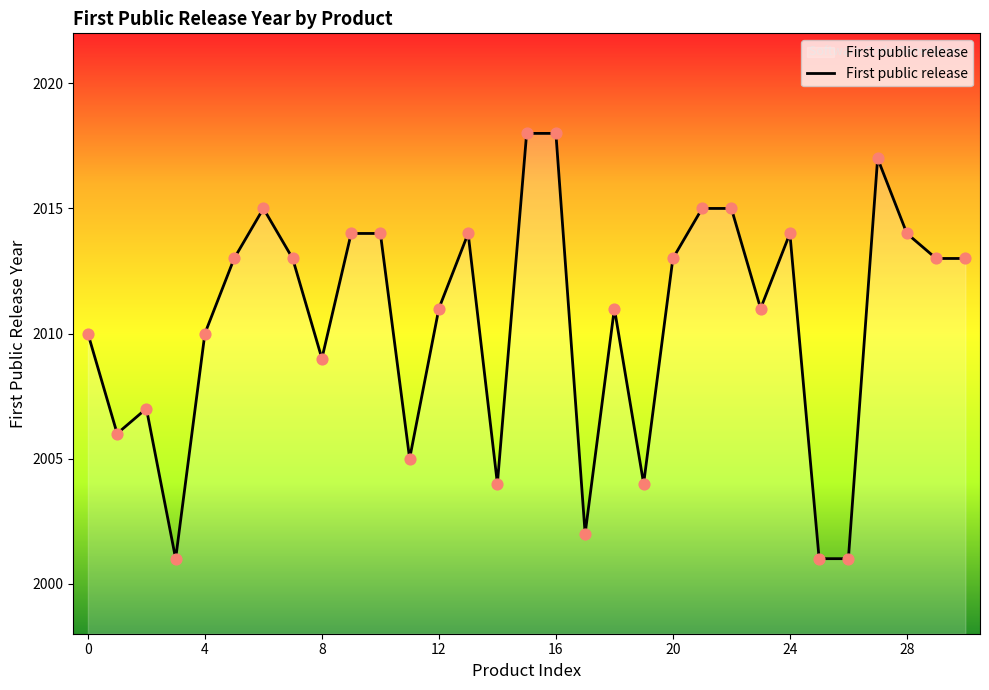

What is the greatest value displayed?

2018